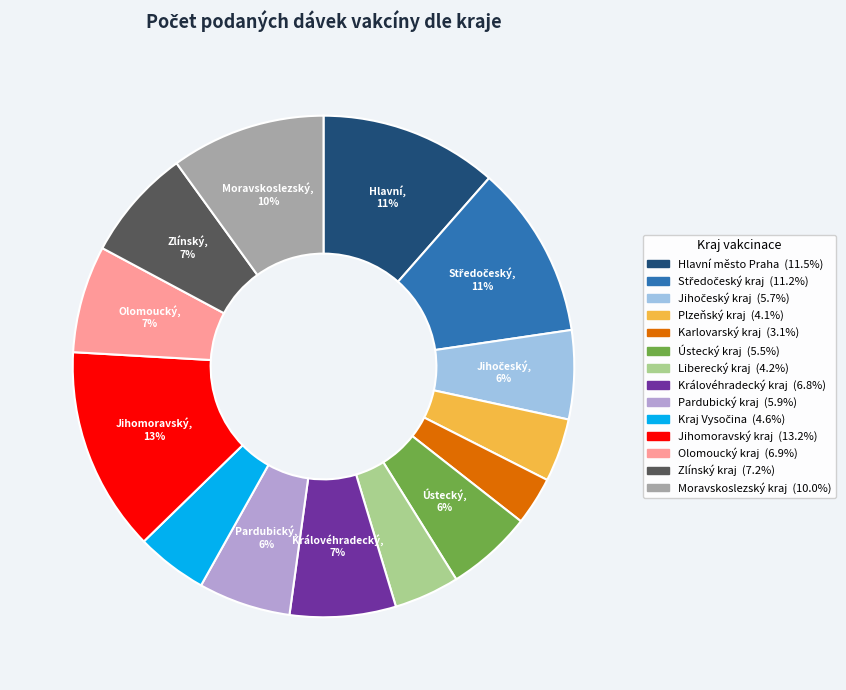

Combined, do Olomoucký kraj and Pardubický kraj account for over 50%?

No